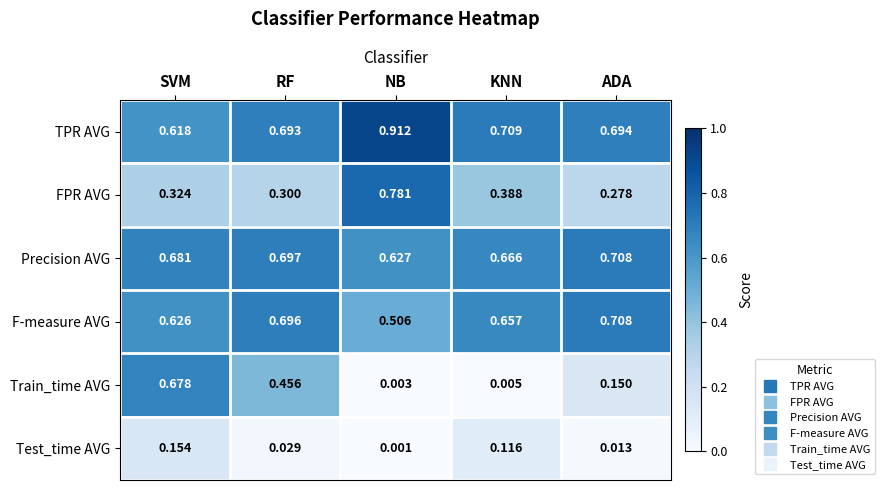

Is the value of Test_time AVG at SVM greater than the value of TPR AVG at RF?

No